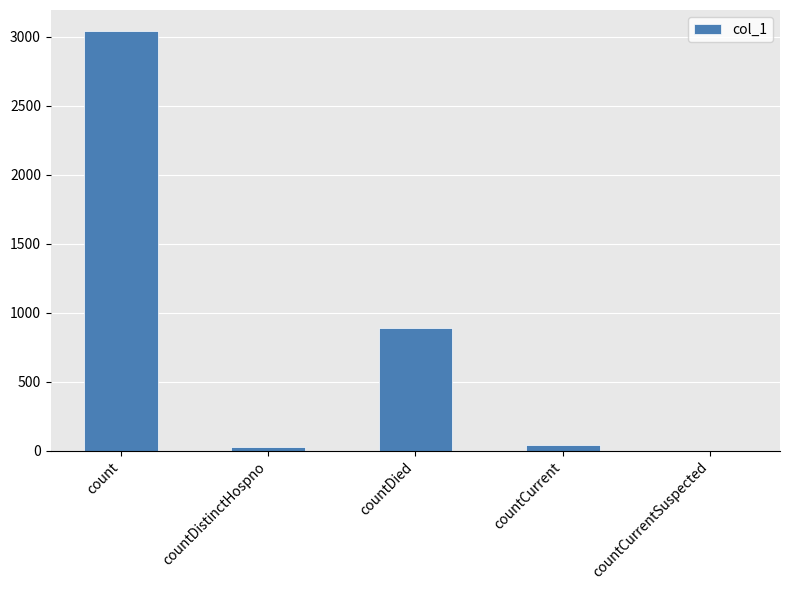

Reading right to left, transcribe all the data shown in this chart.

countCurrentSuspected=0	countCurrent=42	countDied=886	countDistinctHospno=29	count=3042